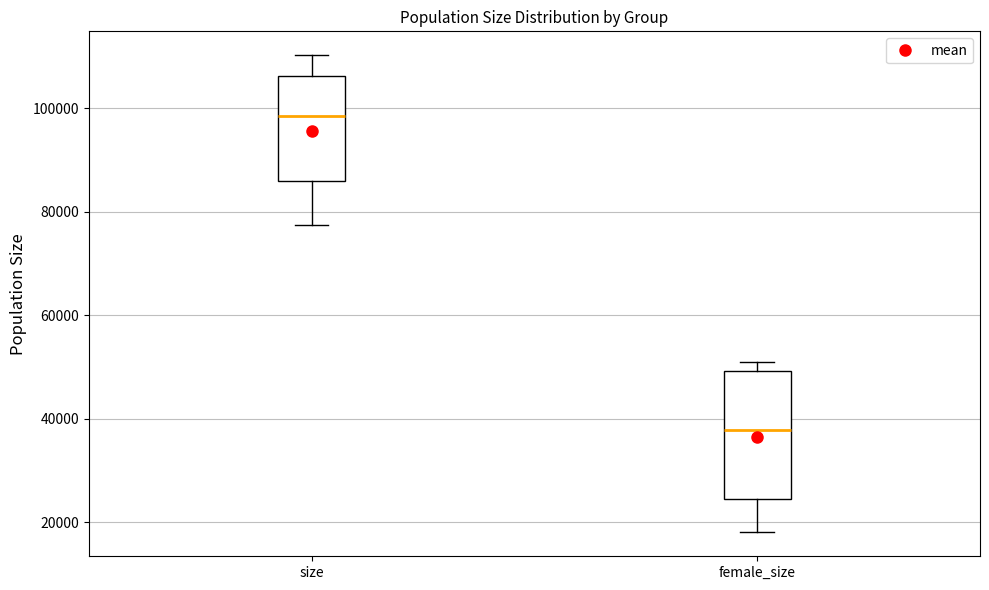

Reading left to right, transcribe this box plot: for each box, give where its median line is, the range the box spans, and where its two whiskers end, as read against the y-axis. The values are not printed on the chart, so give them approximately, as read against the axis.

size: median 98000, box 86000 to 106000, whiskers 78000 to 110000
female_size: median 38000, box 24000 to 50000, whiskers 18000 to 50000 (just above the box's upper edge)